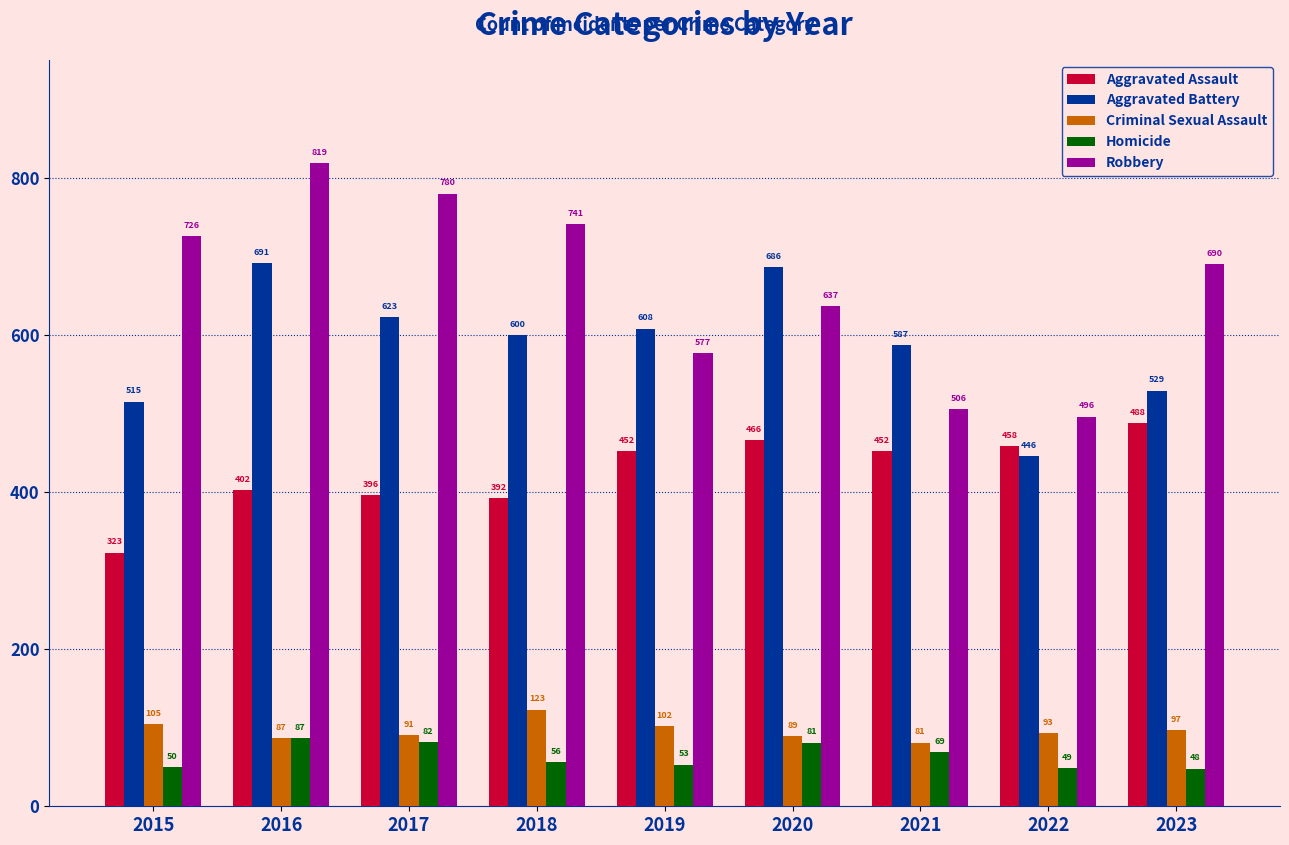

How many distinct data groups are displayed?

5